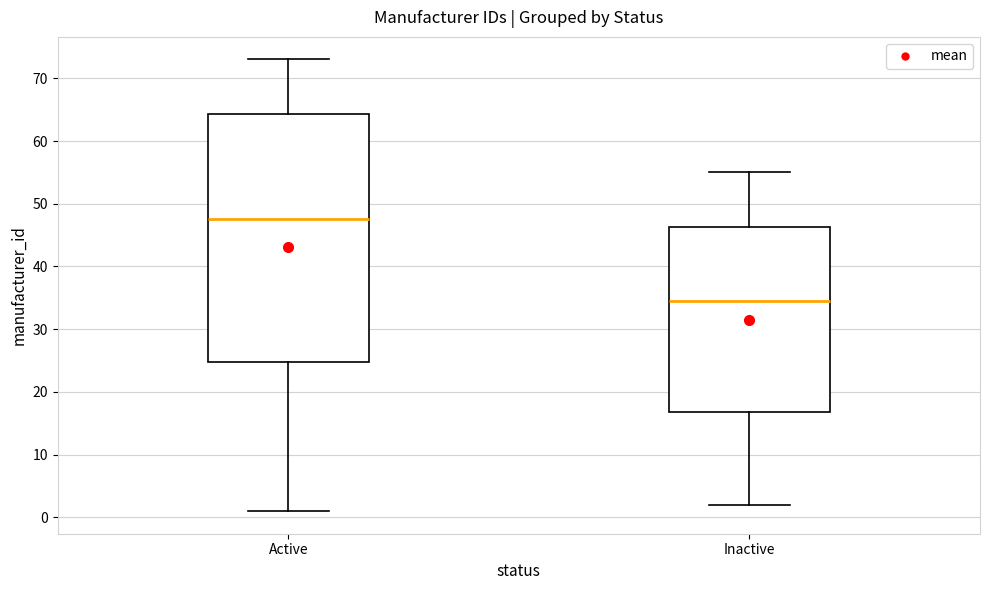

Which box is the tallest, from its lower edge to its upper edge?

Active